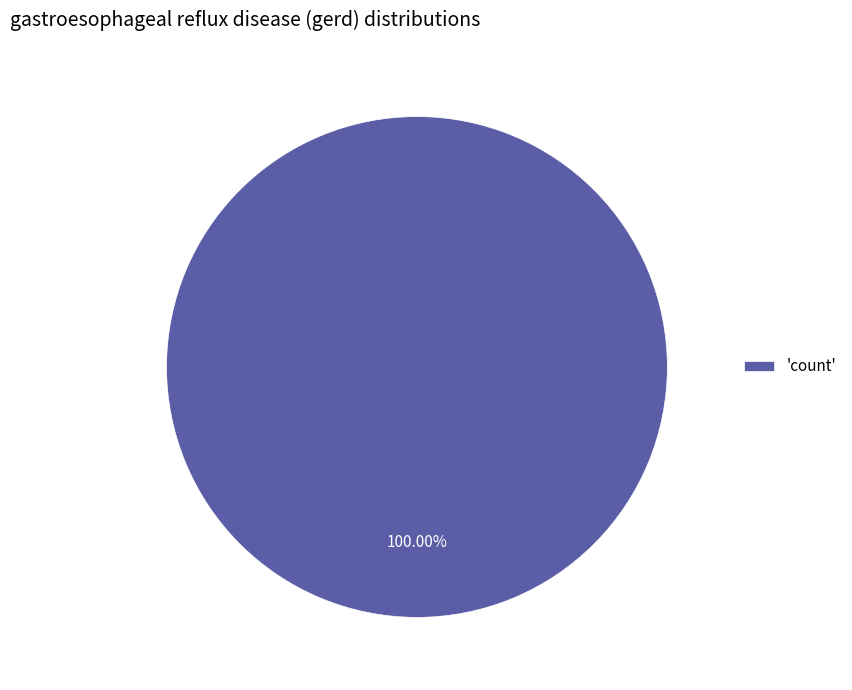

Which slice represents more than half of the pie?

'count'